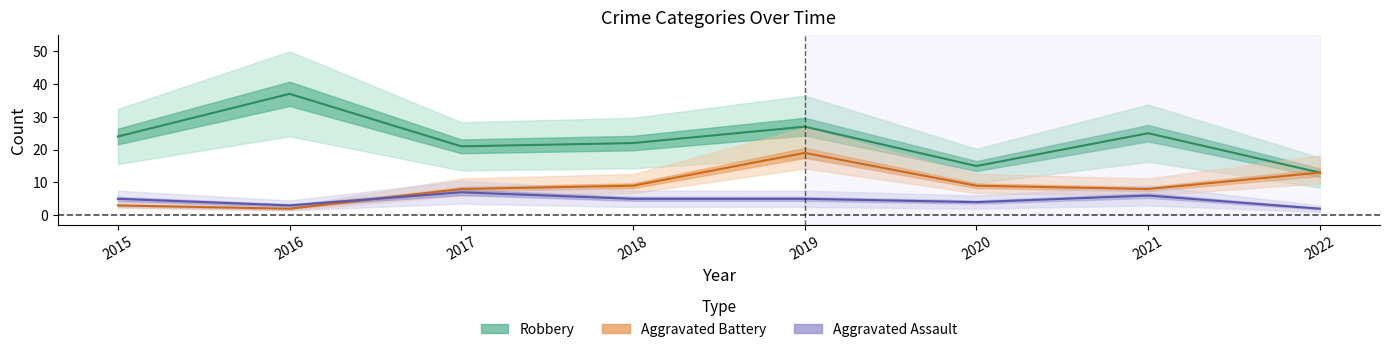

The value of Aggravated Battery at 2021 is 8. True or false?

True